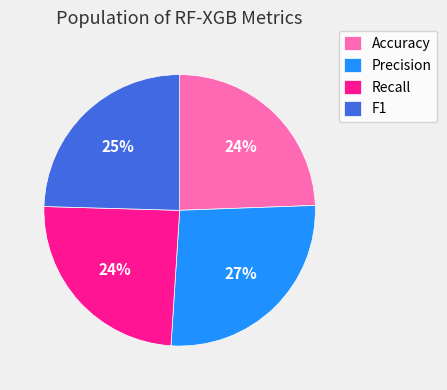

How many segments does this pie chart have?

4